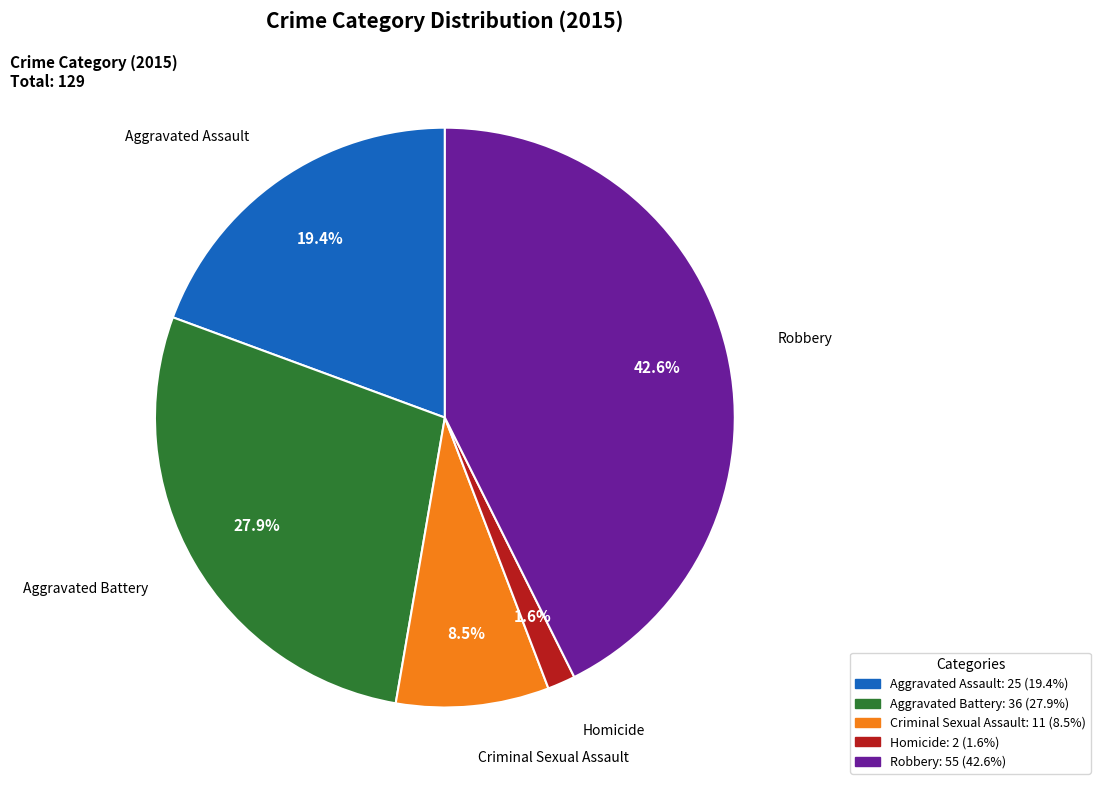

What portion of the pie excludes Aggravated Assault?

80.6%